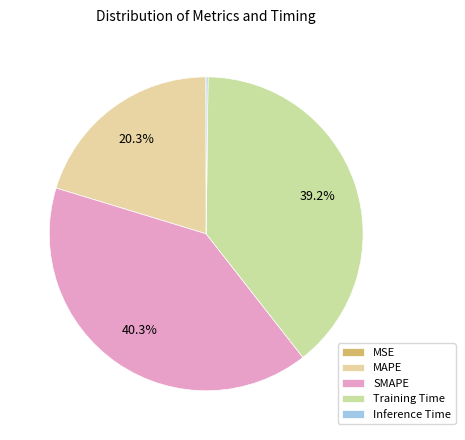

Is MSE the majority of the pie?

No